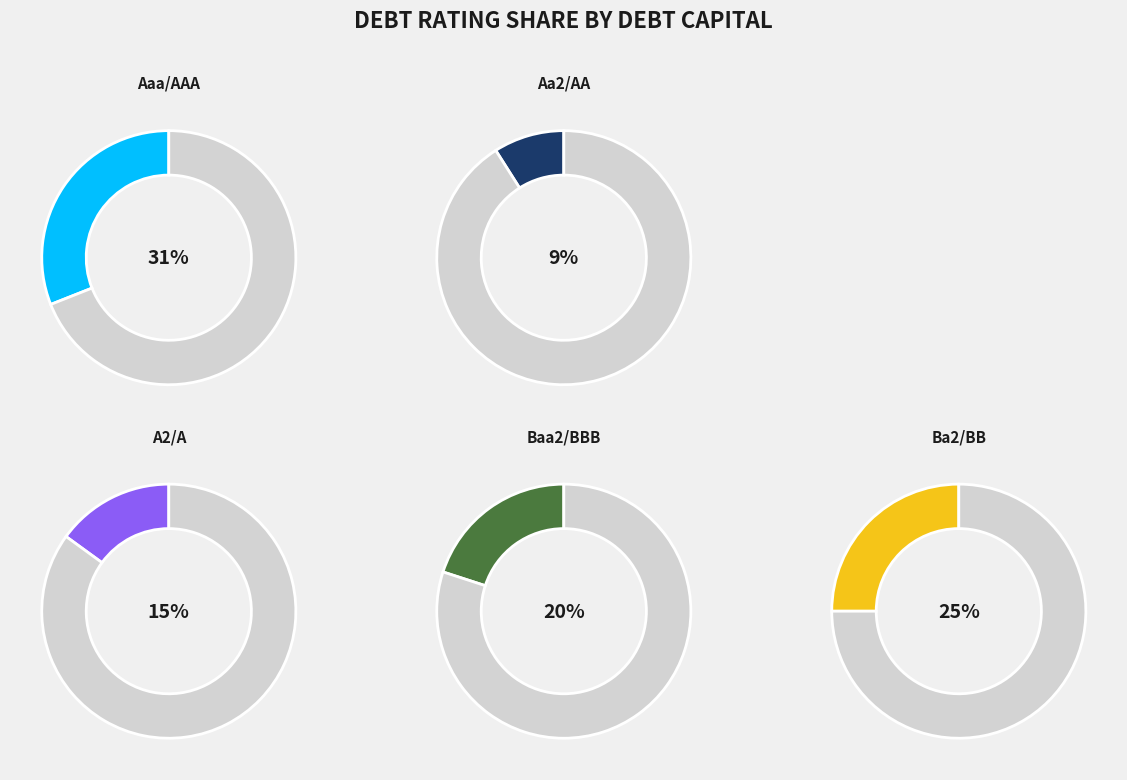

Does Ba2/BB account for over 50% of the chart?

No